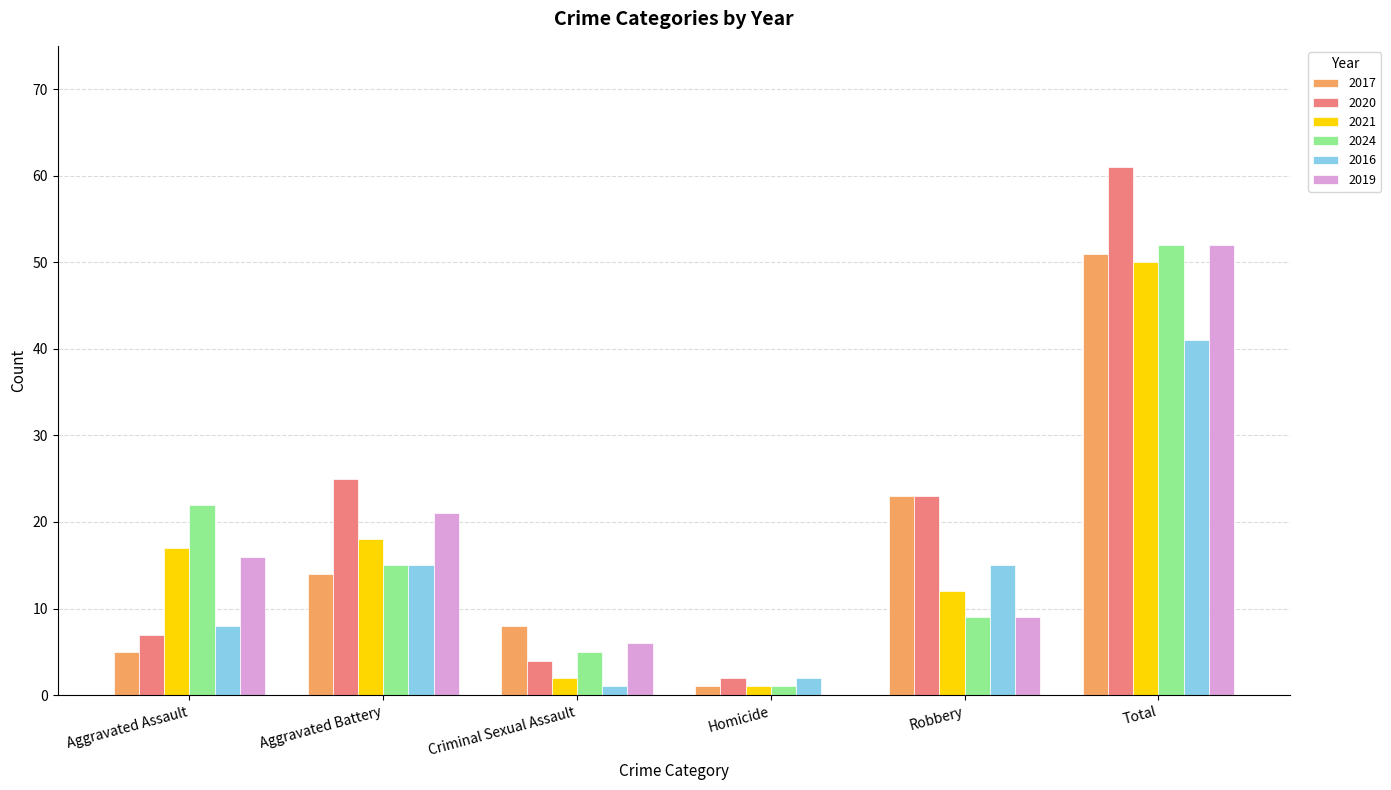

What is the sum of the 2016 values at Criminal Sexual Assault and Robbery?

16